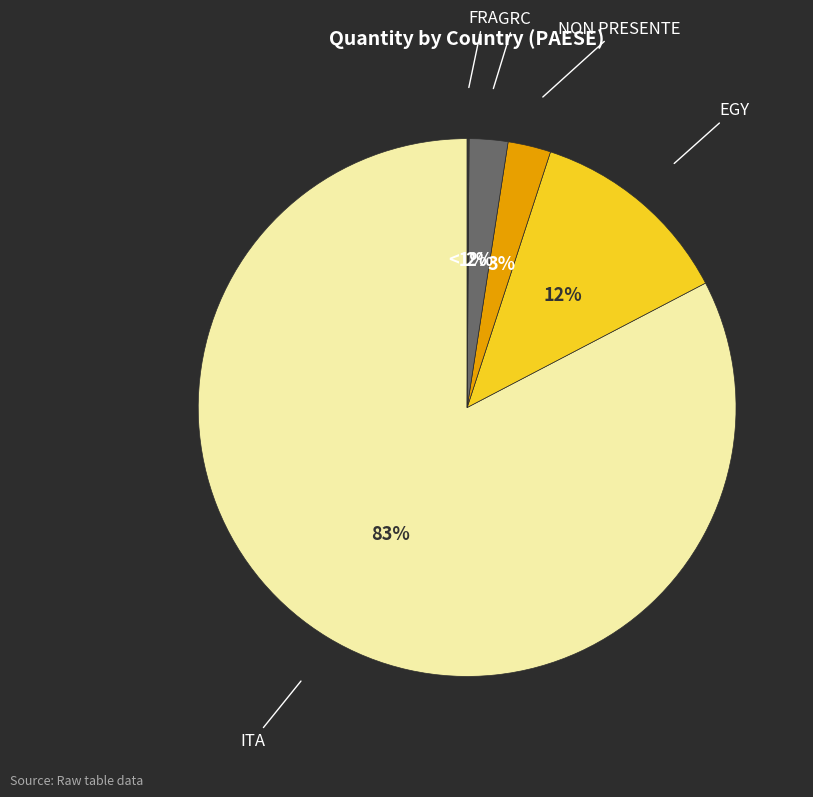

Do NON PRESENTE and GRC together represent more than half of the pie?

No